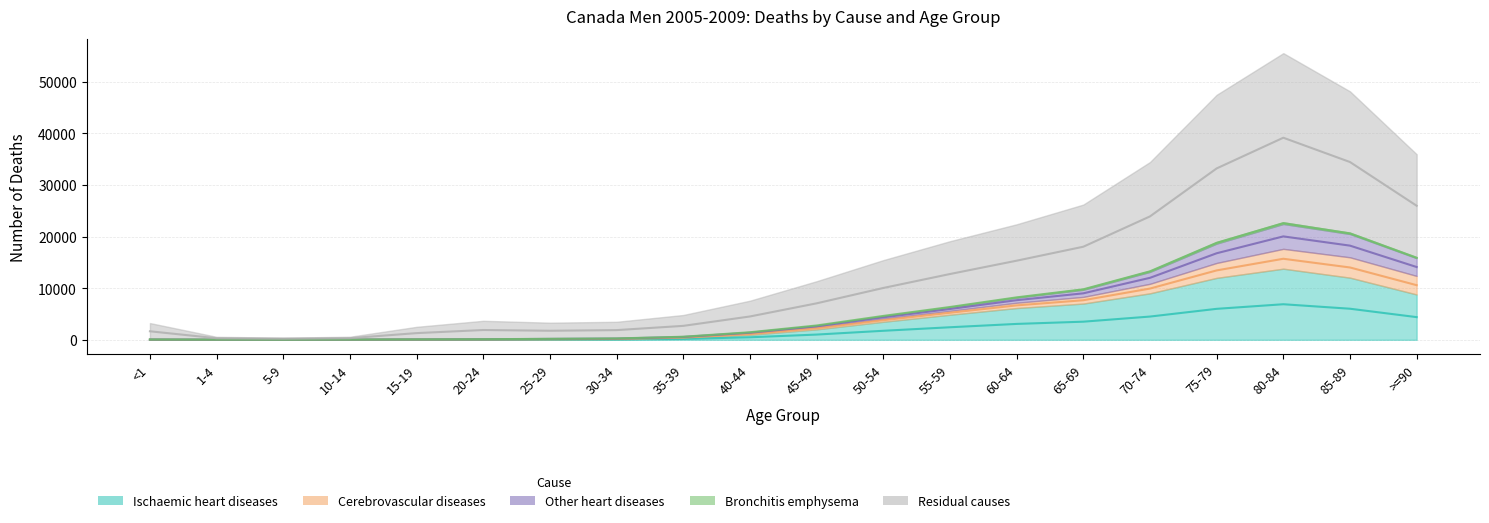

Which label corresponds to the largest value in the chart?

80-84